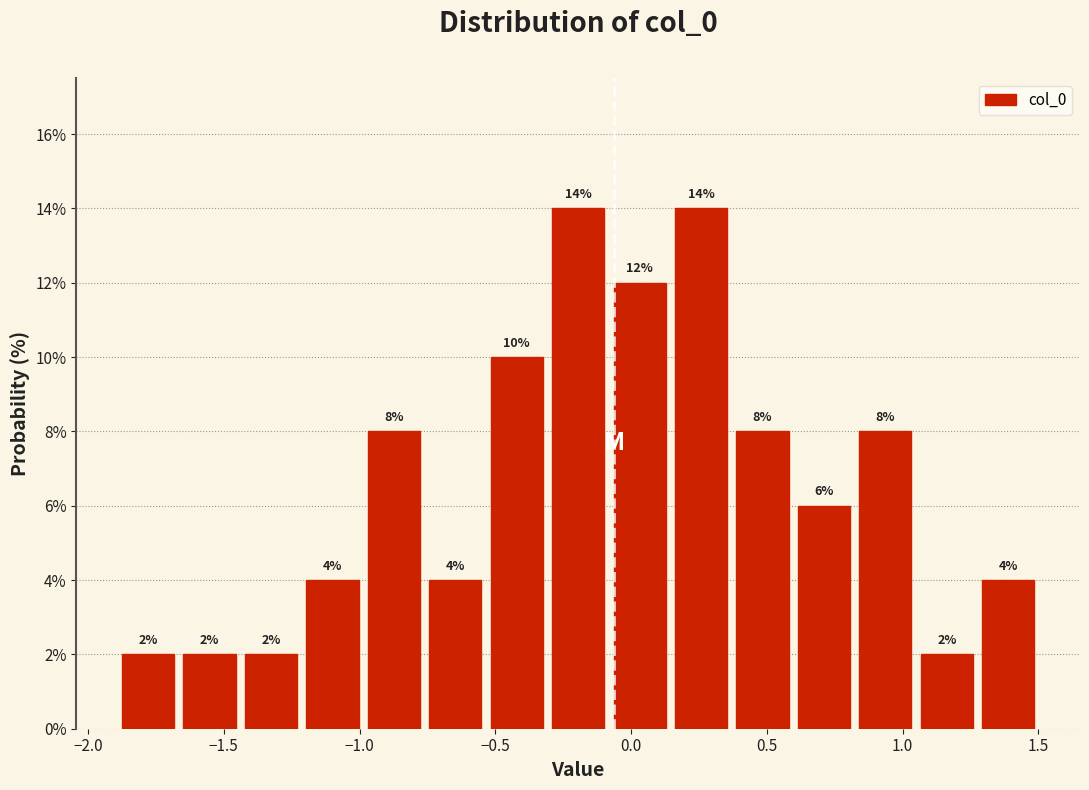

Reading left to right, transcribe this chart: for each bar, give the range it covers on the x-axis and its height. The bar edges are not printed on the chart, so give them approximately, as read against the axis.

-1.90 to -1.65: 2
-1.65 to -1.45: 2
-1.45 to -1.20: 2
-1.20 to -1.00: 4
-1.00 to -0.75: 8
-0.75 to -0.55: 4
-0.55 to -0.30: 10
-0.30 to -0.10: 14
-0.10 to 0.15: 12
0.15 to 0.35: 14
0.35 to 0.60: 8
0.60 to 0.80: 6
0.80 to 1.05: 8
1.05 to 1.30: 2
1.30 to 1.50: 4